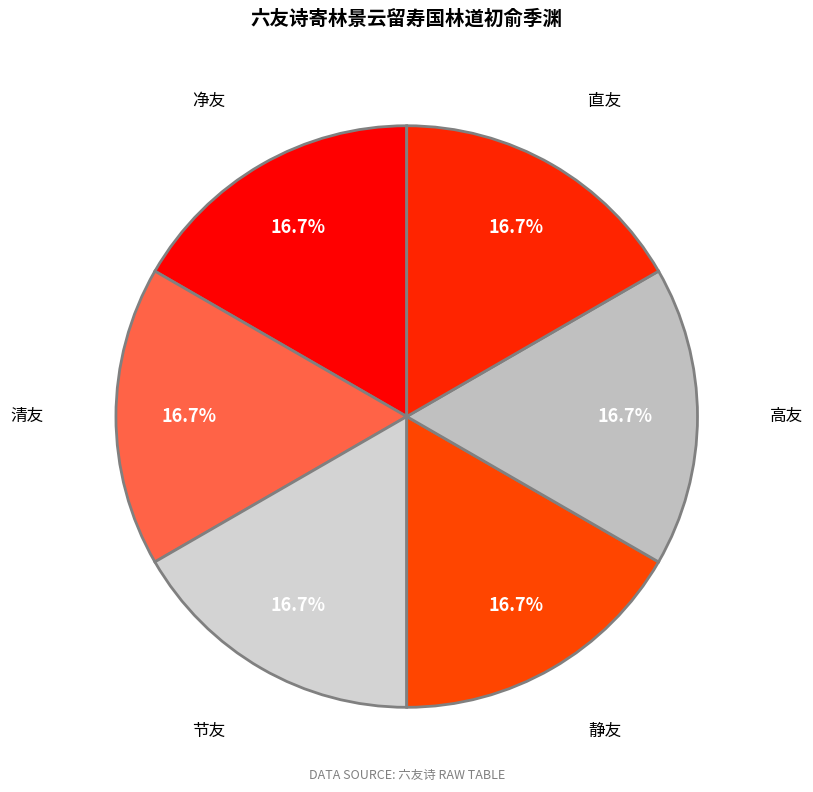

How many slices are in this pie chart?

6